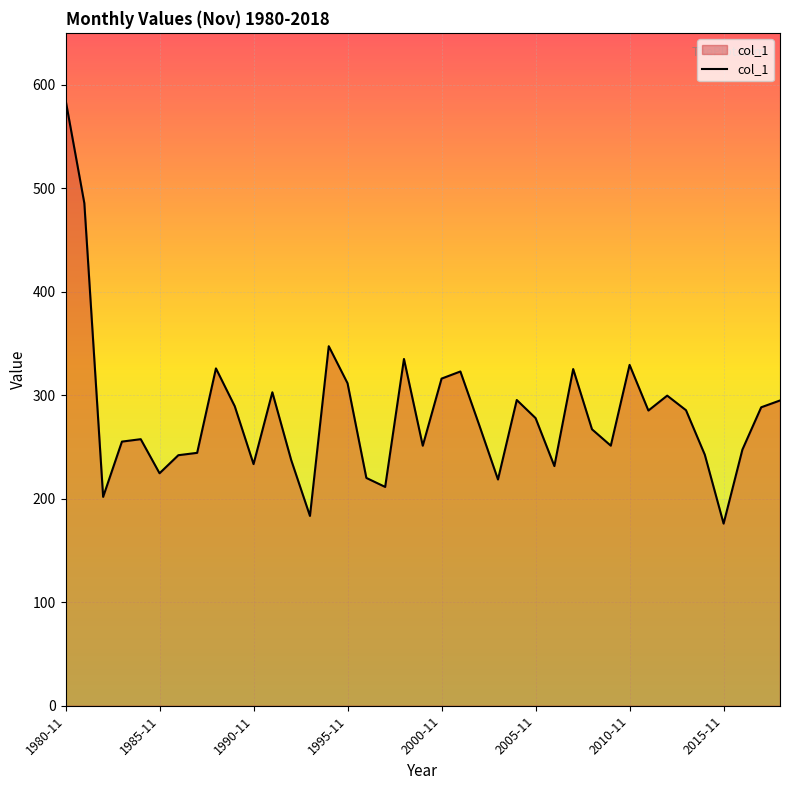

What is the difference between the maximum and minimum values?

409.5